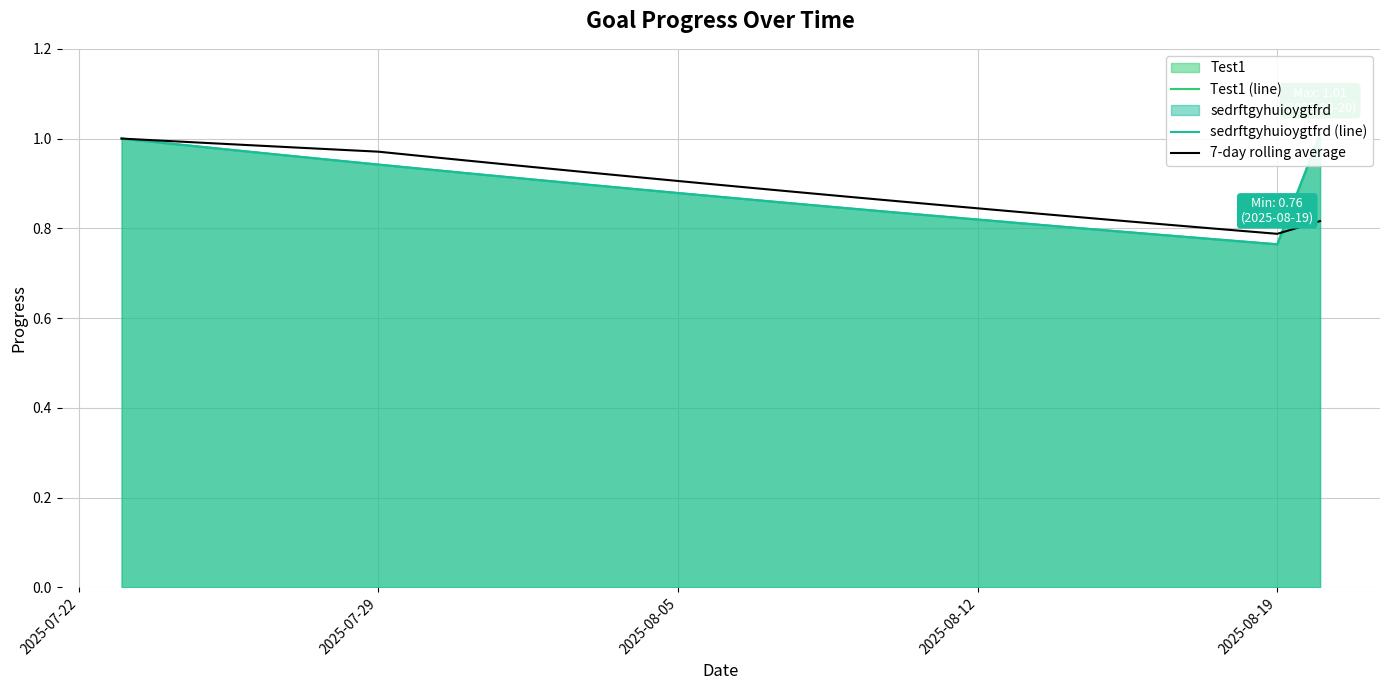

What is the total value across all series at 2025-07-29?

2.9